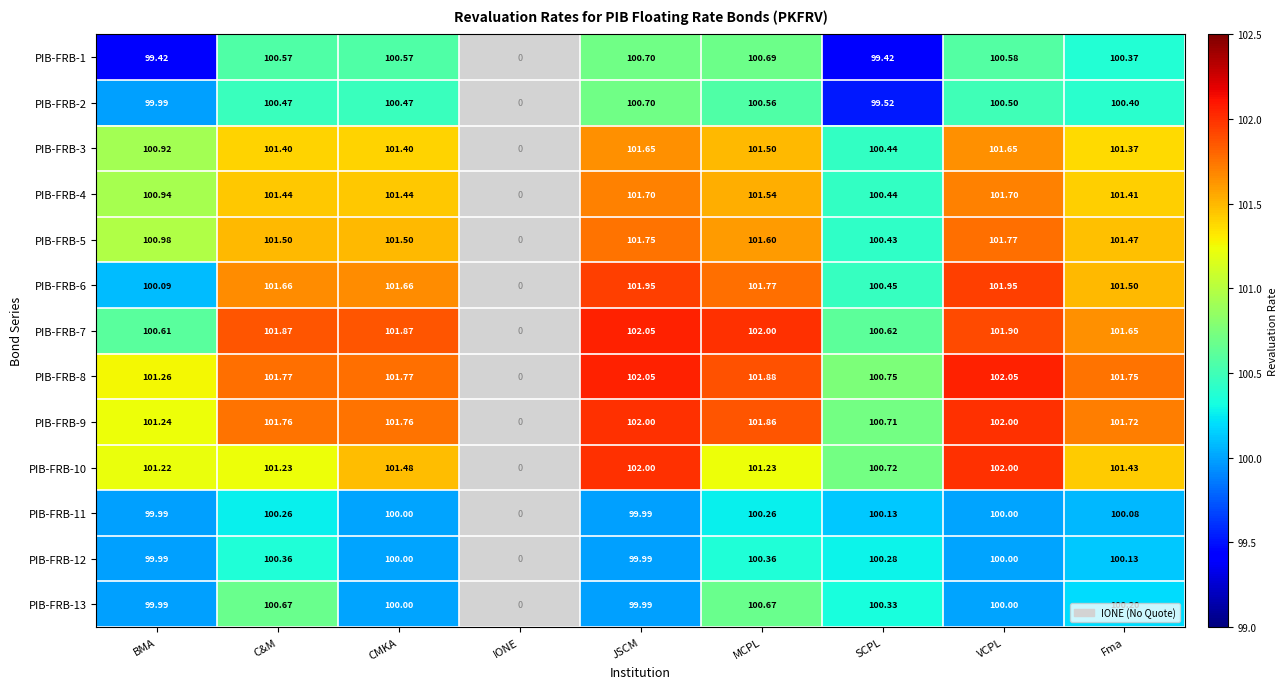

The value of PIB-FRB-12 at Fma is 61.9. True or false?

False